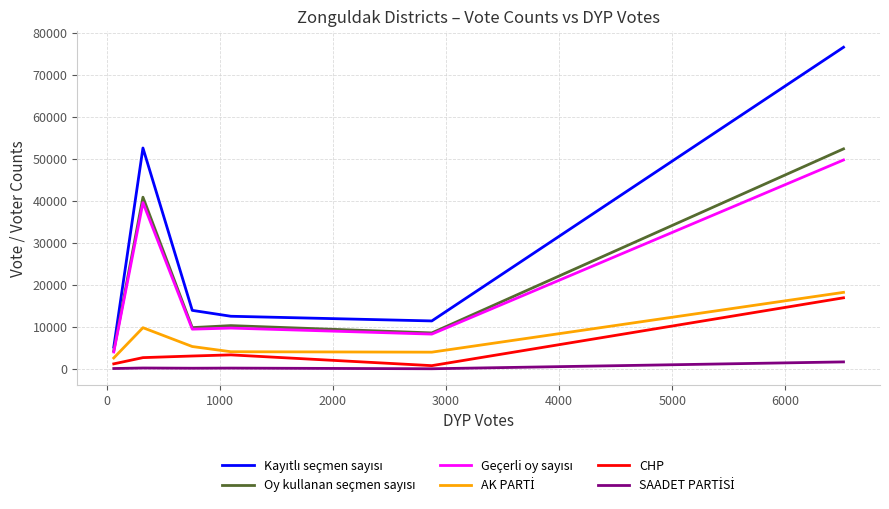

What is the highest value of the CHP series?

16918